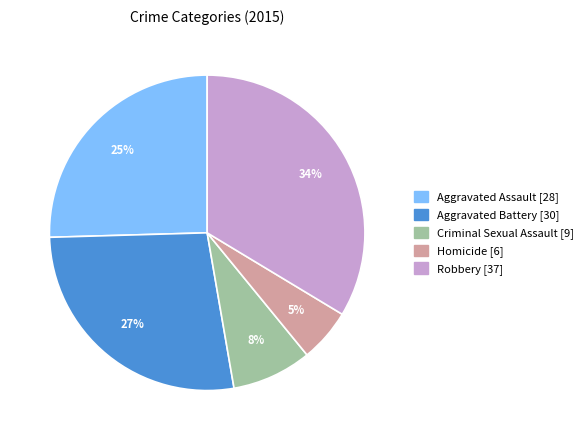

To the nearest percent, what is the average slice percentage?

20%